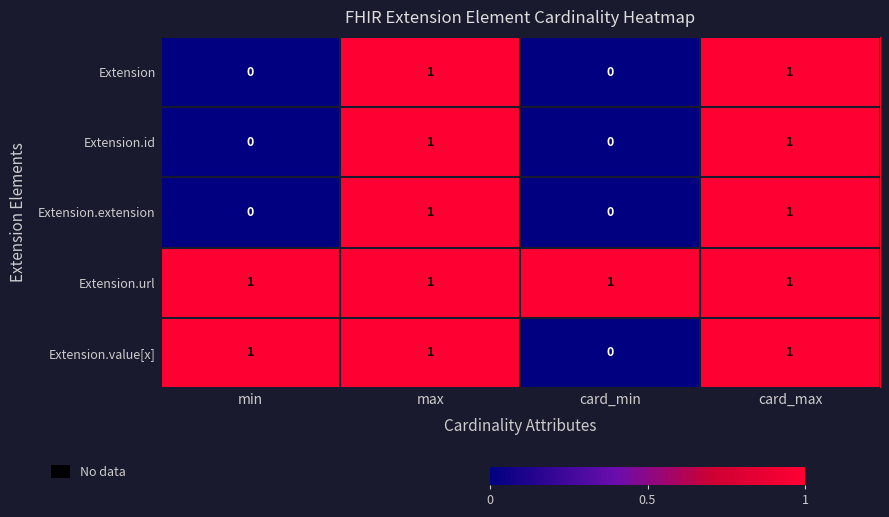

At how many categories does at least one series exceed 0?

4